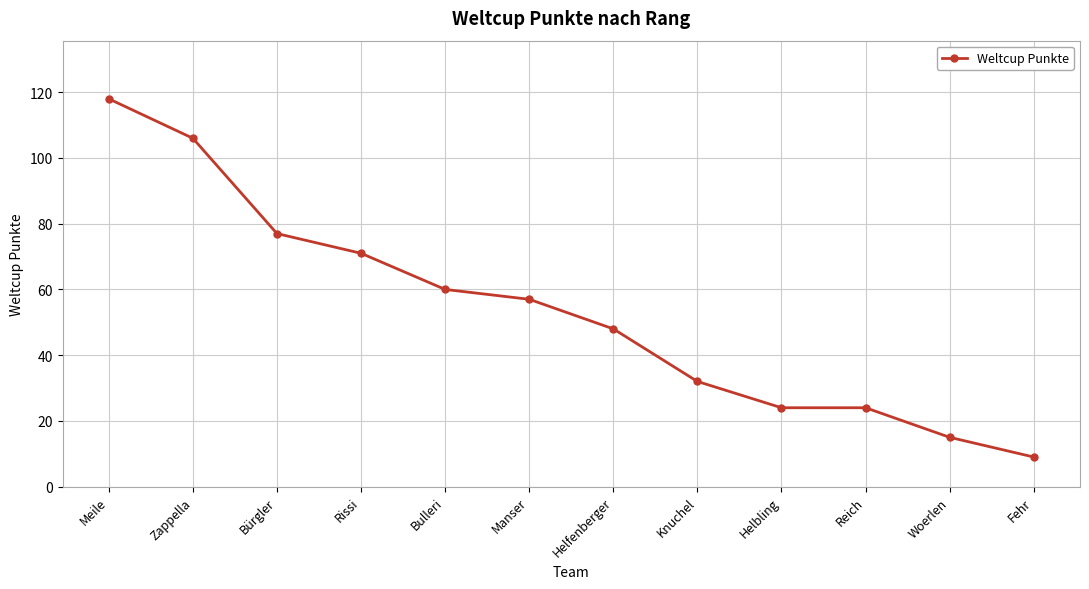

The value at Meile is 118. True or false?

True